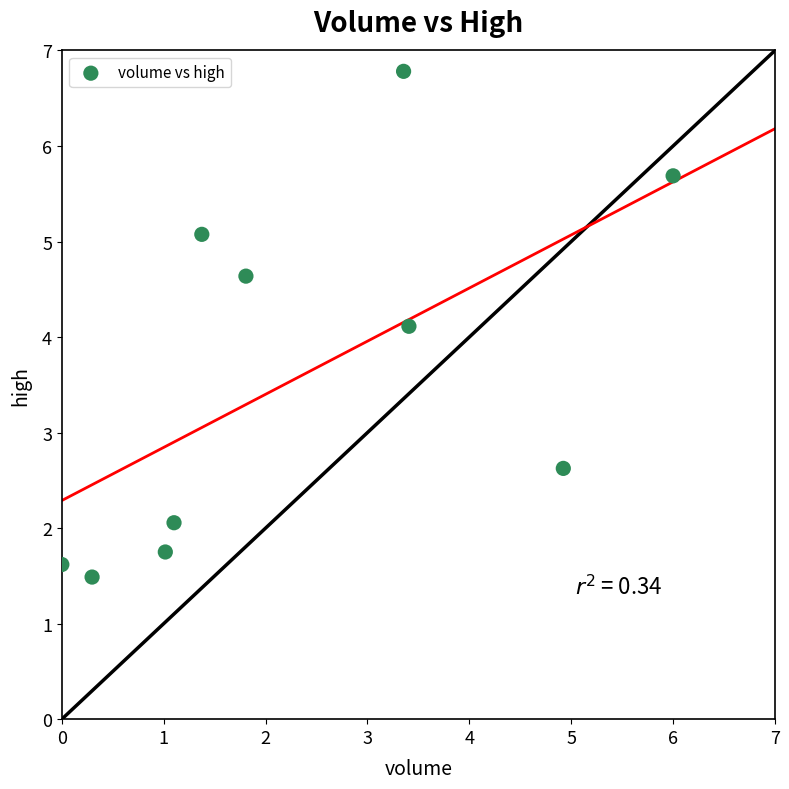

What Y value in the scatter plot is closest to 4?

4.1